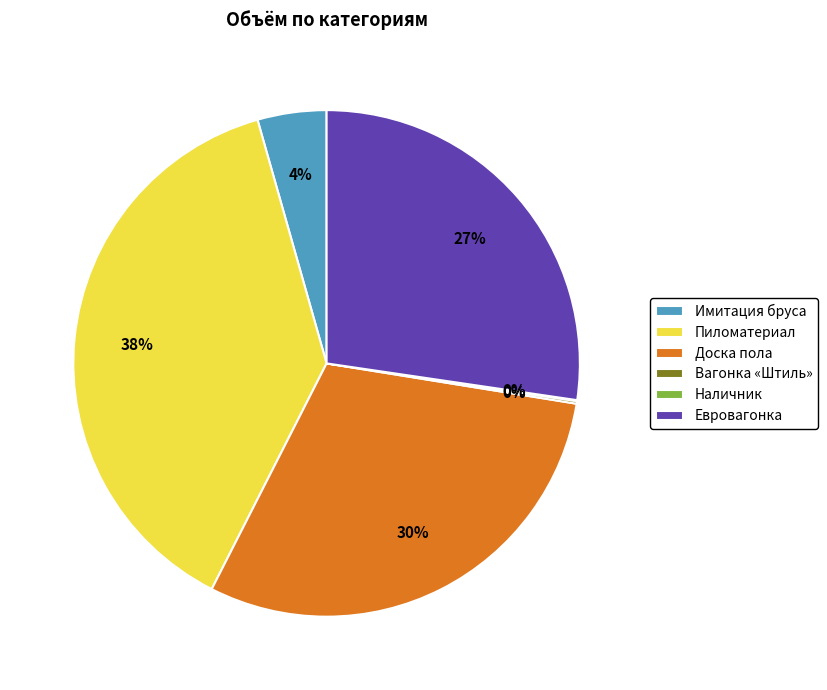

Is there any slice that represents more than half of the pie?

No